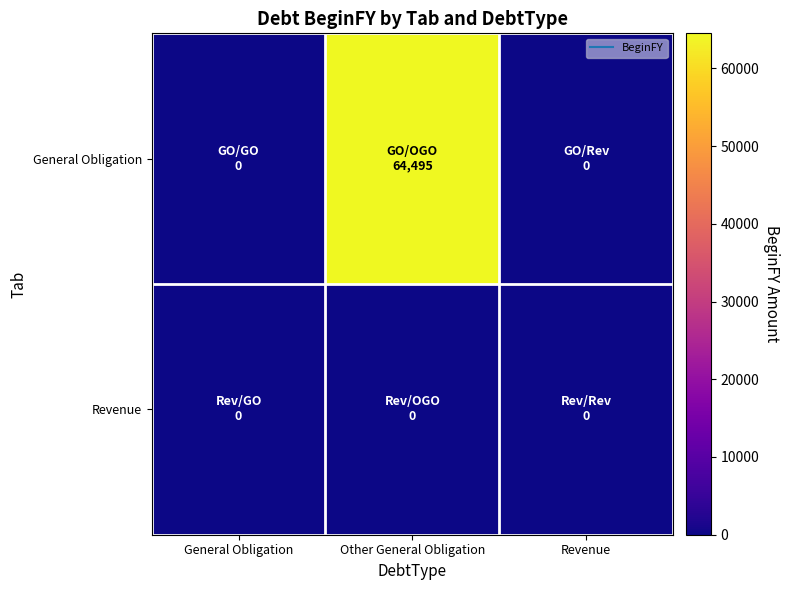

Reading right to left, transcribe all the data shown in this chart.

General Obligation: Revenue=0	Other General Obligation=64495	General Obligation=0
Revenue: Revenue=0	Other General Obligation=0	General Obligation=0